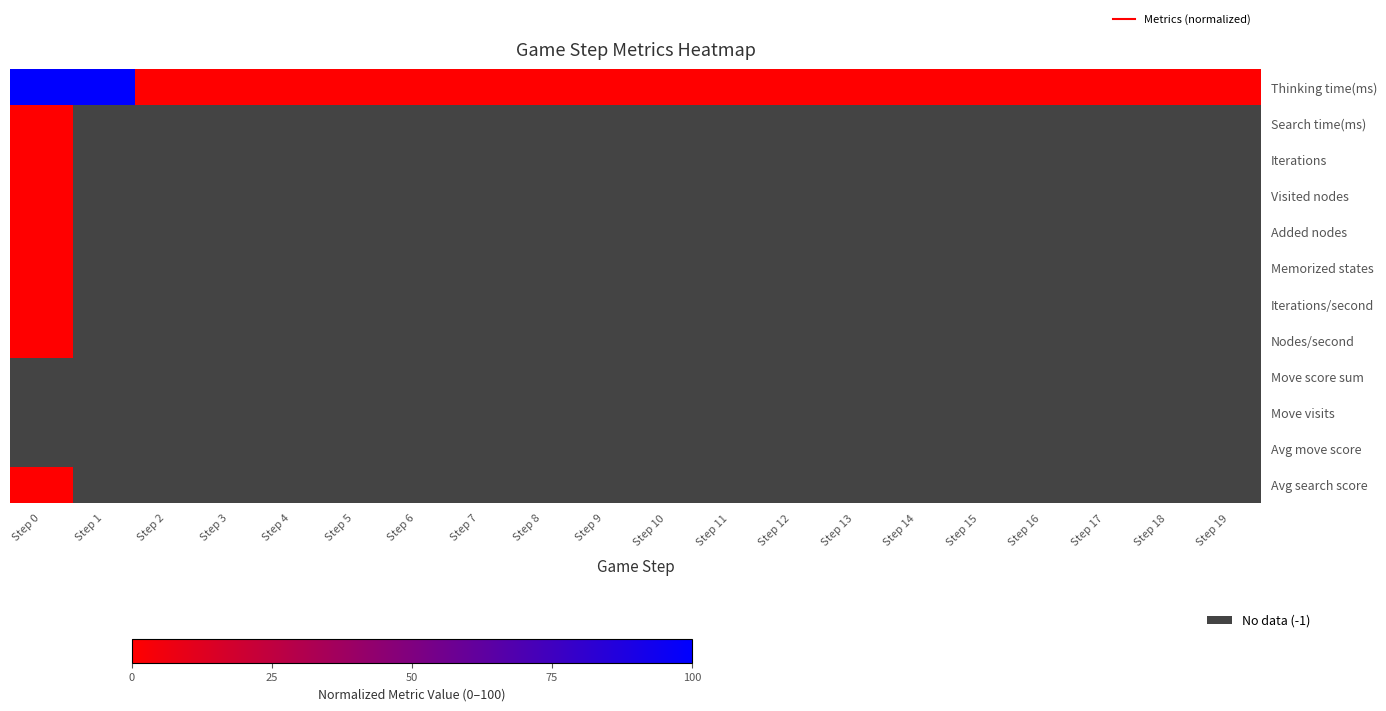

Which has a higher value, Step 19 or Step 1?

Step 1